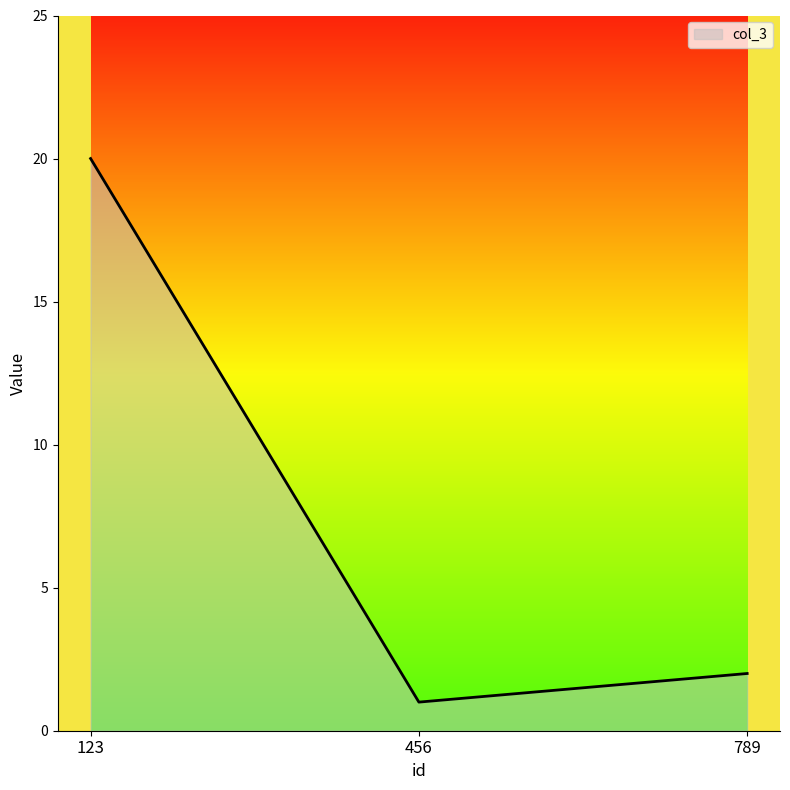

How many series are shown in this chart?

1